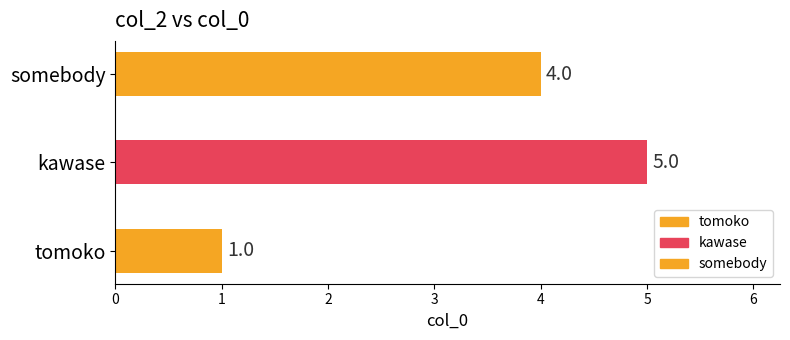

What is the sum of all values?

10